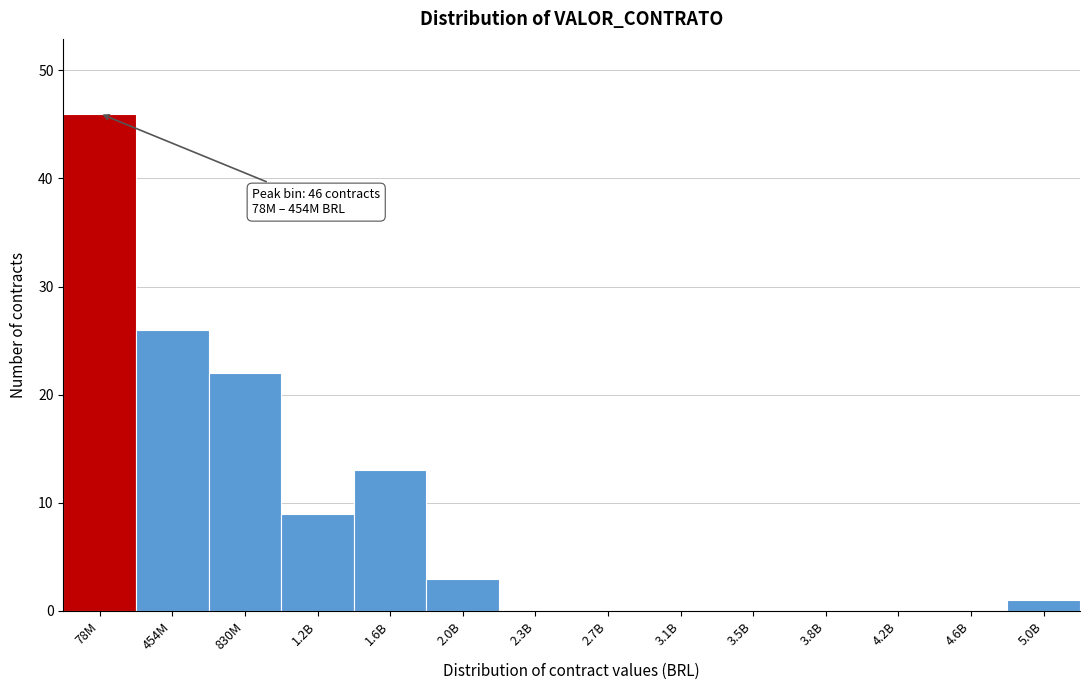

Reading right to left, list all the values displayed in this chart.

5.0B=1	4.6B=0	4.2B=0	3.8B=0	3.5B=0	3.1B=0	2.7B=0	2.3B=0	2.0B=3	1.6B=13	1.2B=9	830M=22	454M=26	78M=46